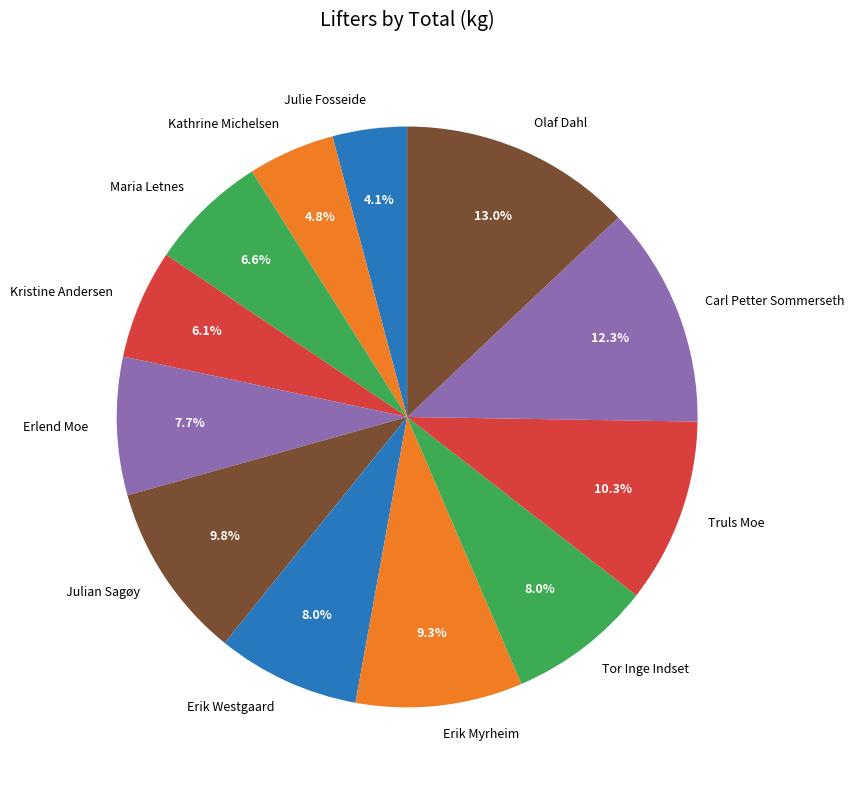

To the nearest percent, what is the average slice percentage?

8%